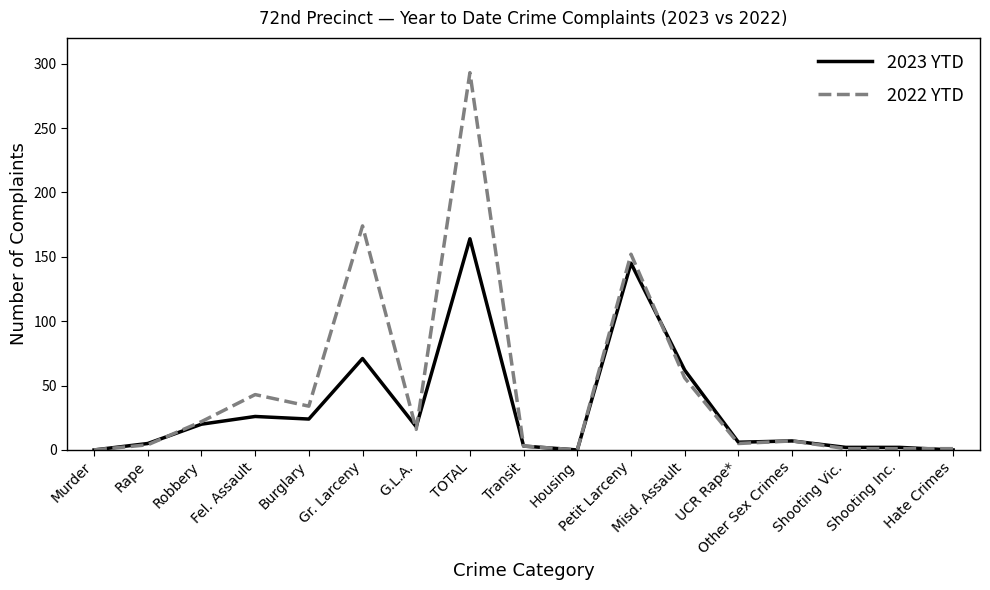

What is the greatest value displayed?

293